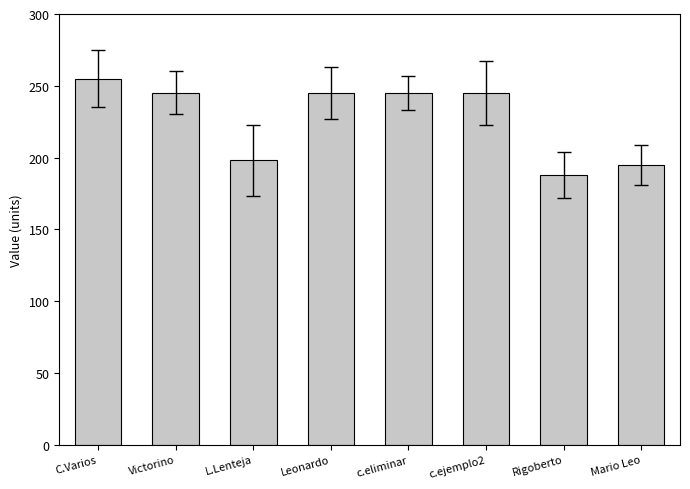

Which label corresponds to the smallest value in the chart?

Rigoberto